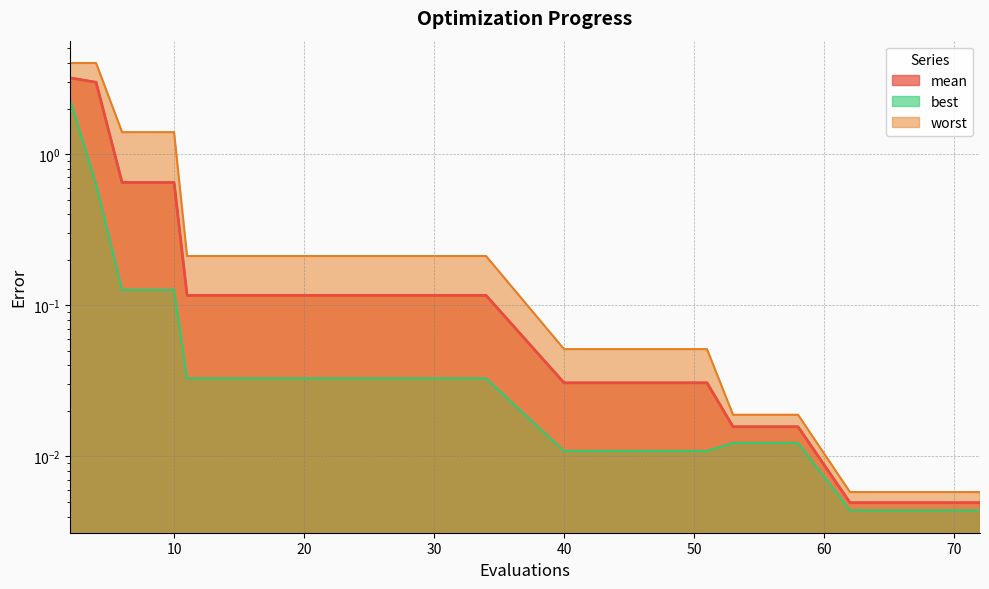

How many data points does each series have?

20